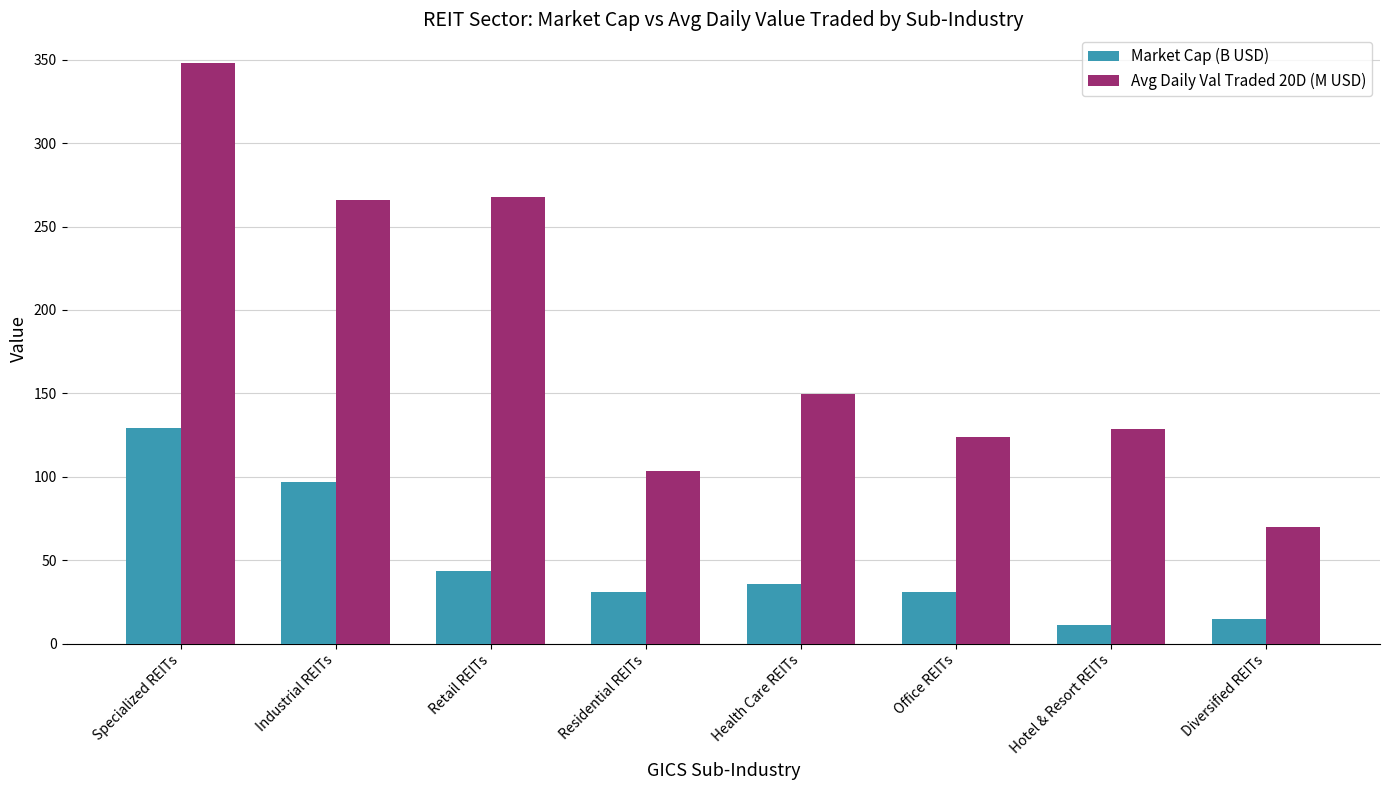

Between Specialized REITs and Industrial REITs, which series saw the biggest shift?

Avg Daily Val Traded 20D (M USD)